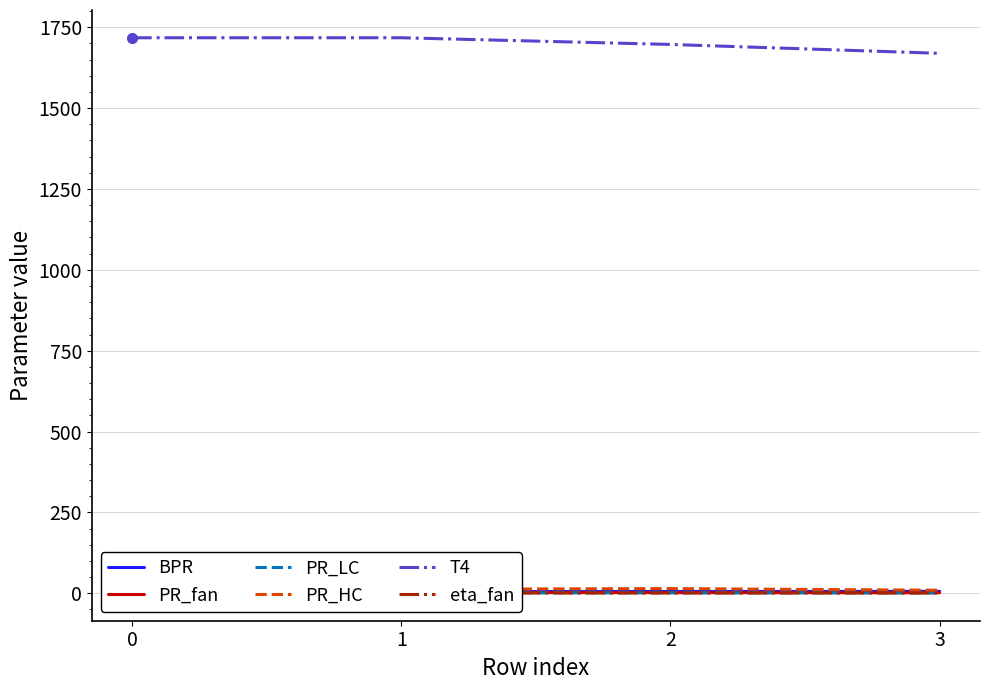

List the labels in order of BPR value, smallest first.

0, 1, 2, 3